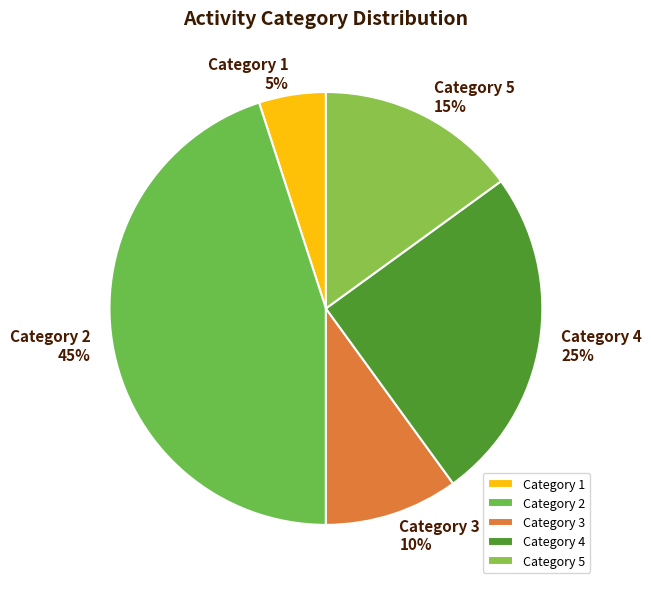

How many slices are in this pie chart?

5